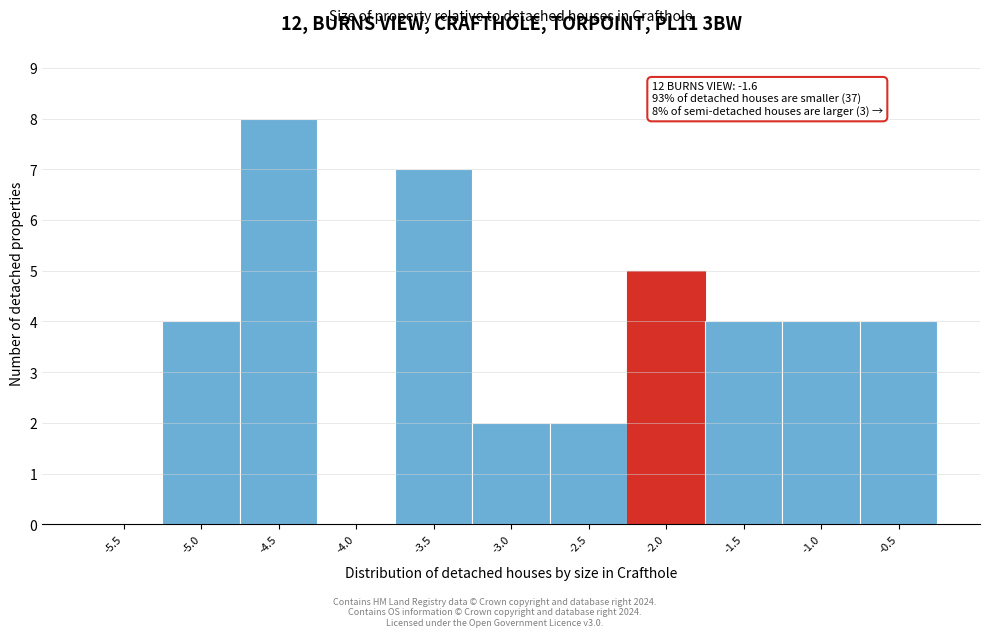

Reading right to left, transcribe all the data shown in this chart.

-0.5=4	-1.0=4	-1.5=4	-2.0=5	-2.5=2	-3.0=2	-3.5=7	-4.0=0	-4.5=8	-5.0=4	-5.5=0